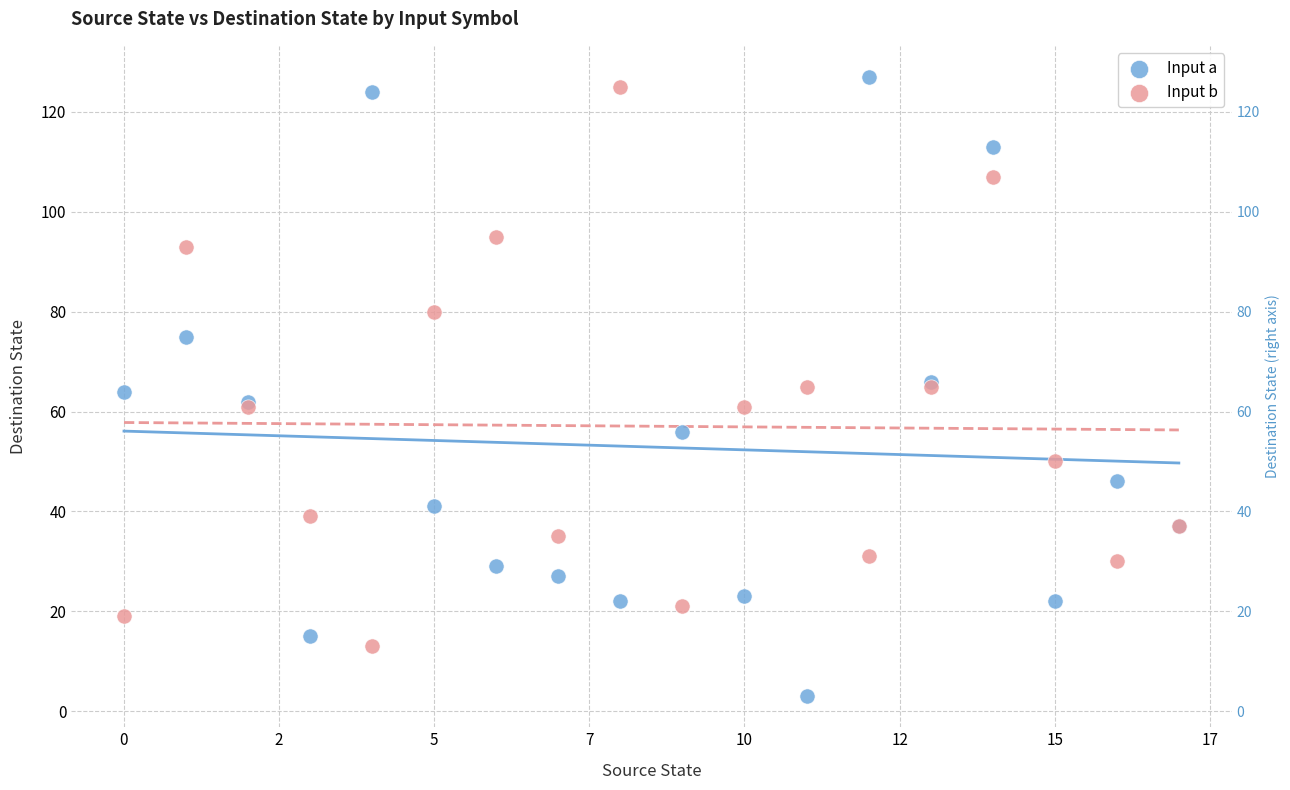

Which series contains the lowest Y value?

Input a